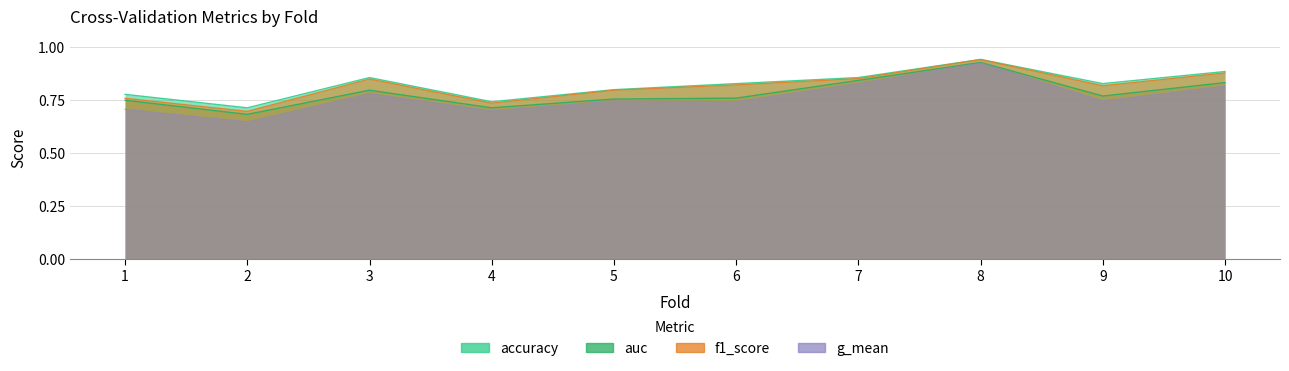

Which series changed the most between 8 and 9?

g_mean